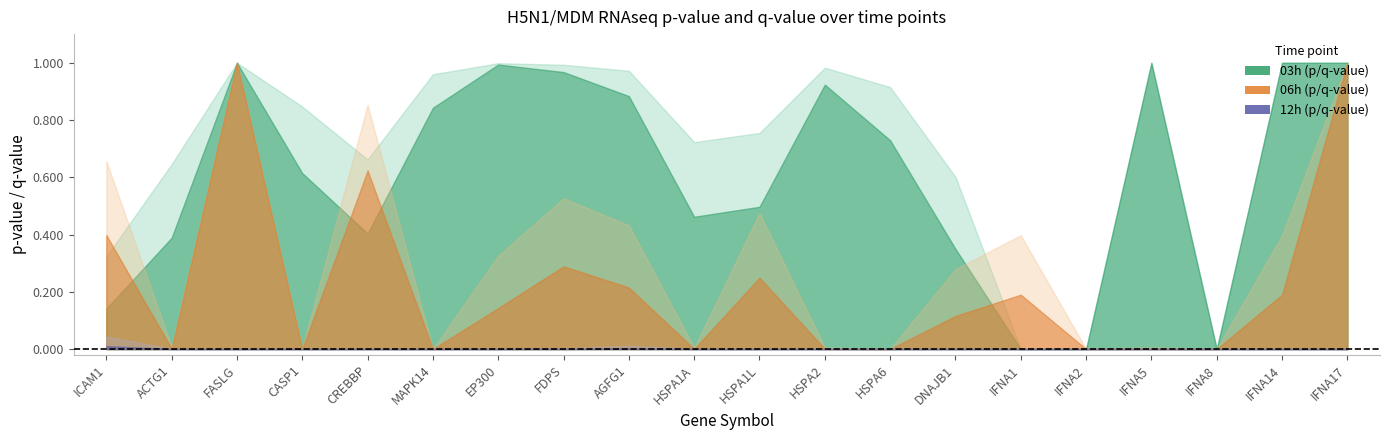

How many interior local valleys does the 06h_p series have?

7